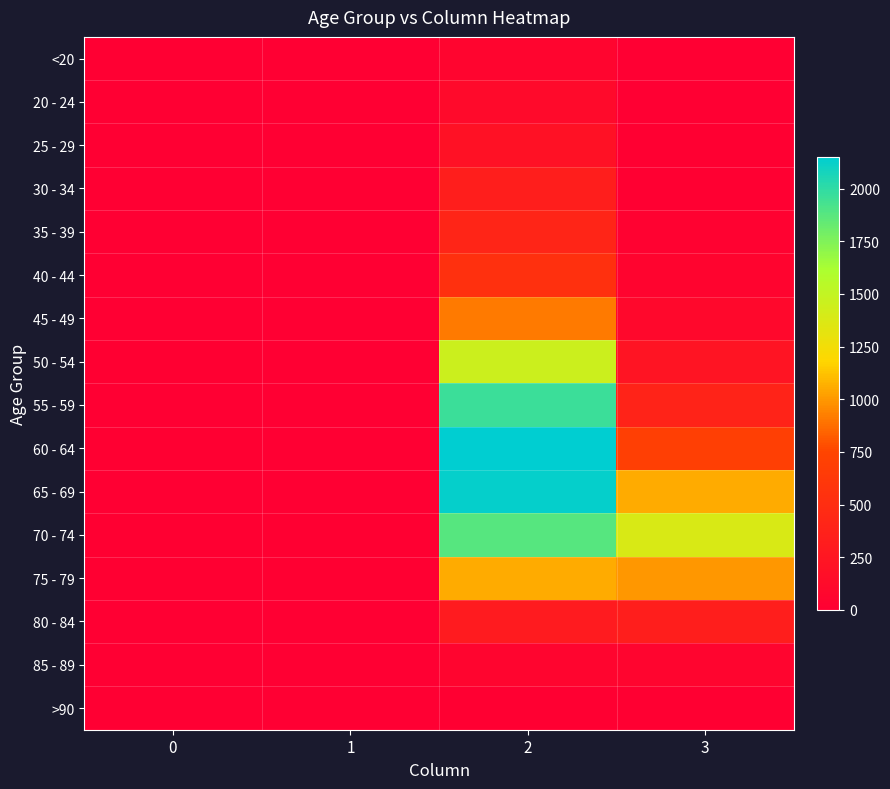

Between 1 and 2, which series saw the biggest shift?

60 - 64